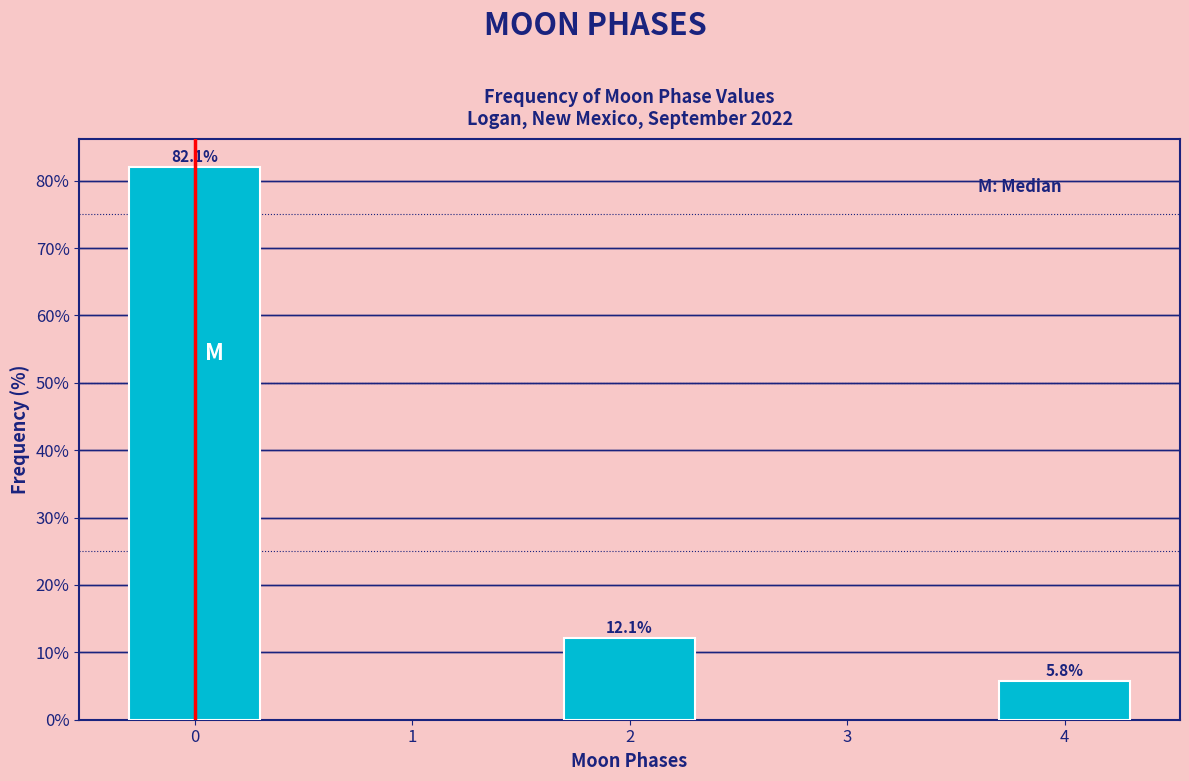

Reading right to left, extract all data points from this chart.

4=5.8	2=12.1	0=82.1